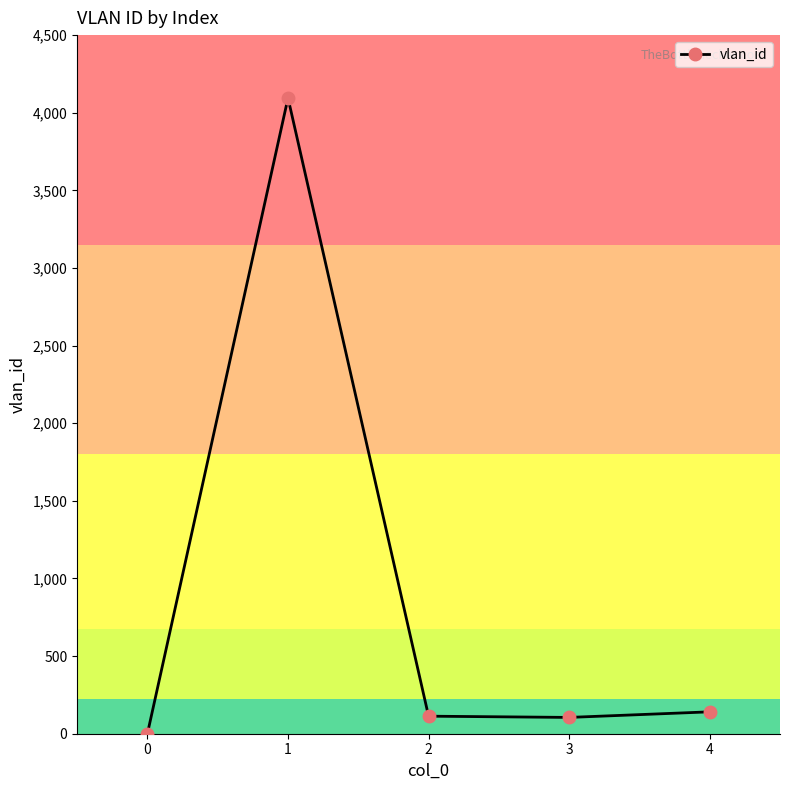

How many series are shown in this chart?

1